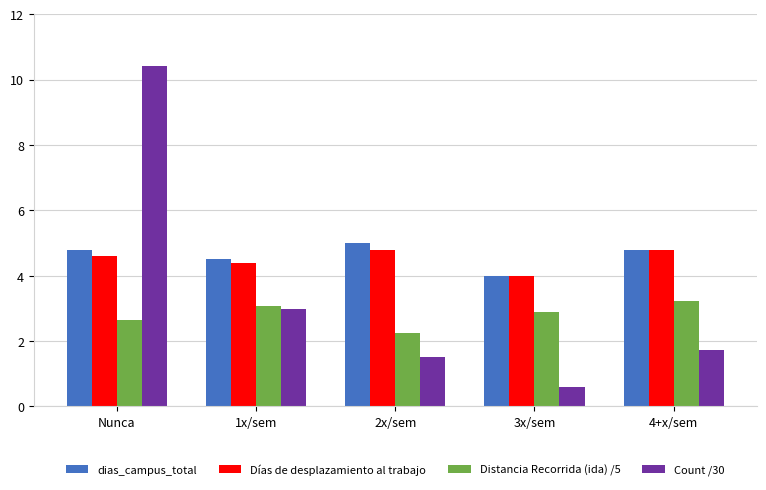

What is the sum of all Distancia Recorrida (ida) /5 values?

14.1